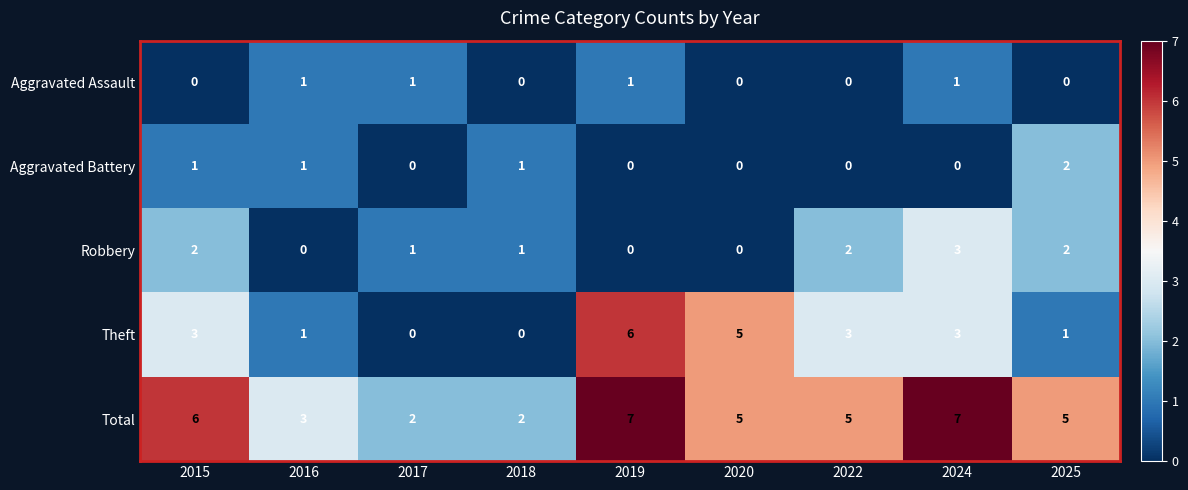

Rank the series by their maximum value, from lowest to highest.

Aggravated Assault, Aggravated Battery, Robbery, Theft, Total